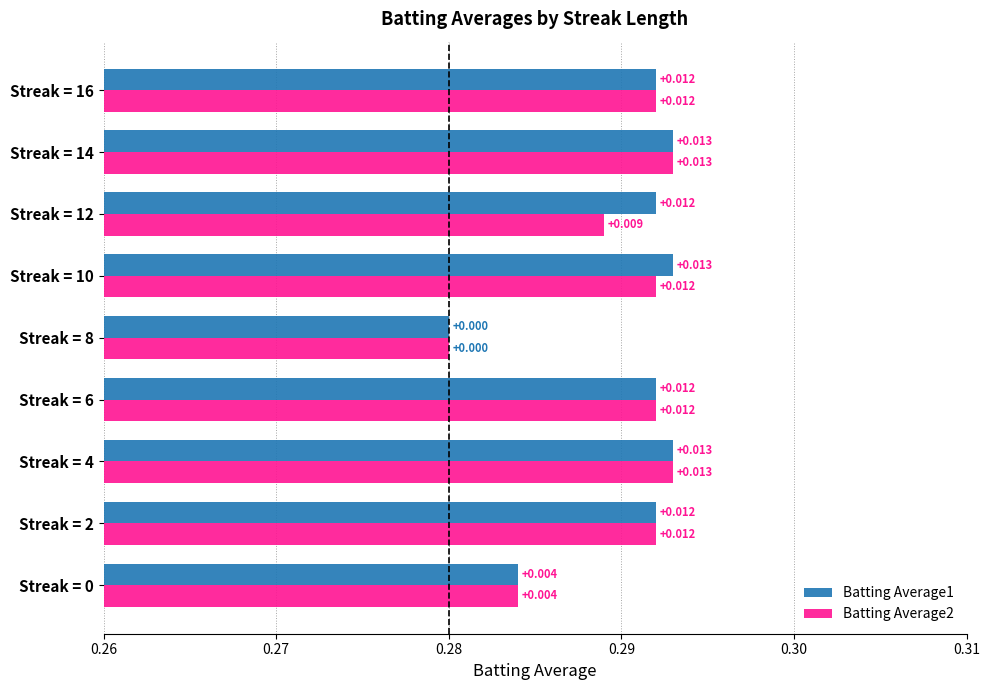

What position from the right is 0.30?

5